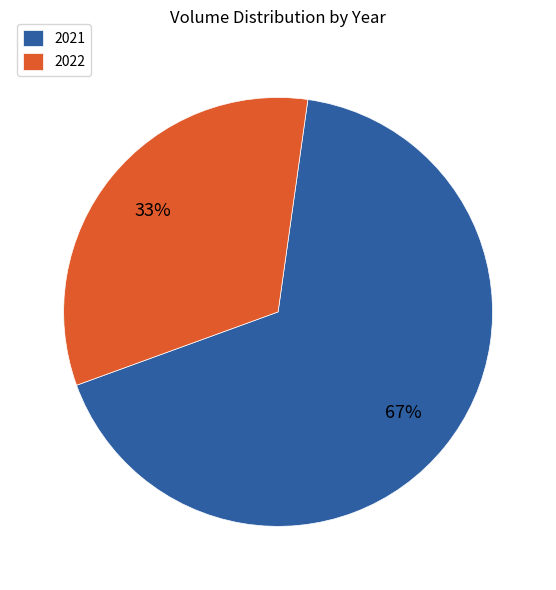

How many slices are in this pie chart?

2